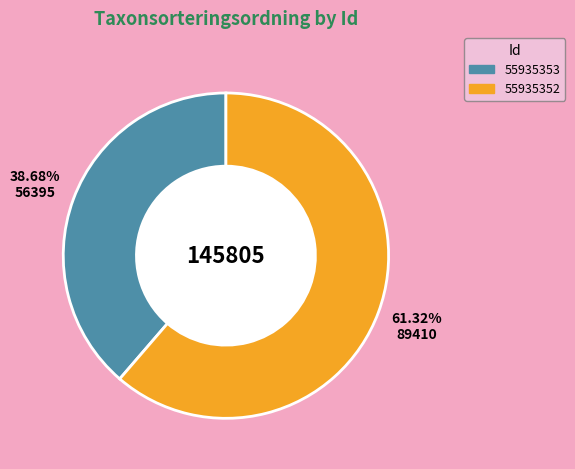

Which category has the smallest portion of the pie?

55935353